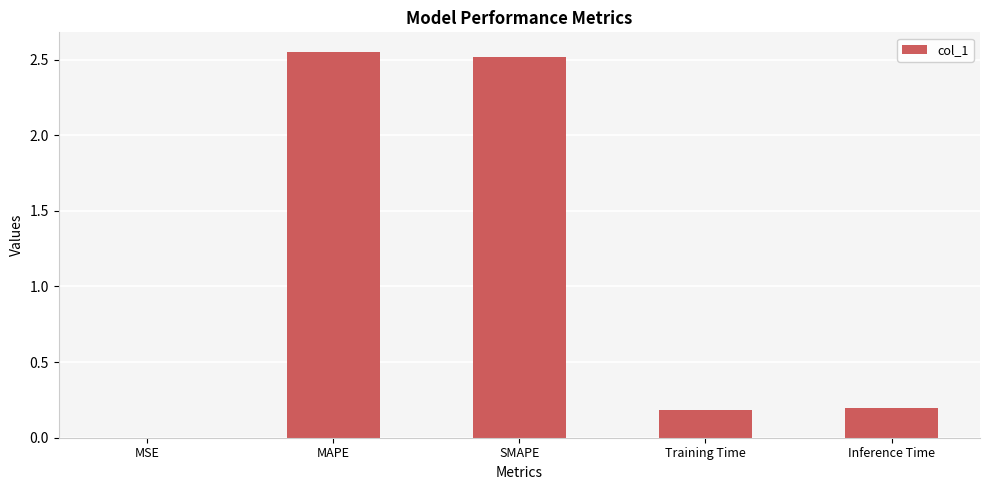

The chart shows a value of 0.2 at Training Time. True or false?

True